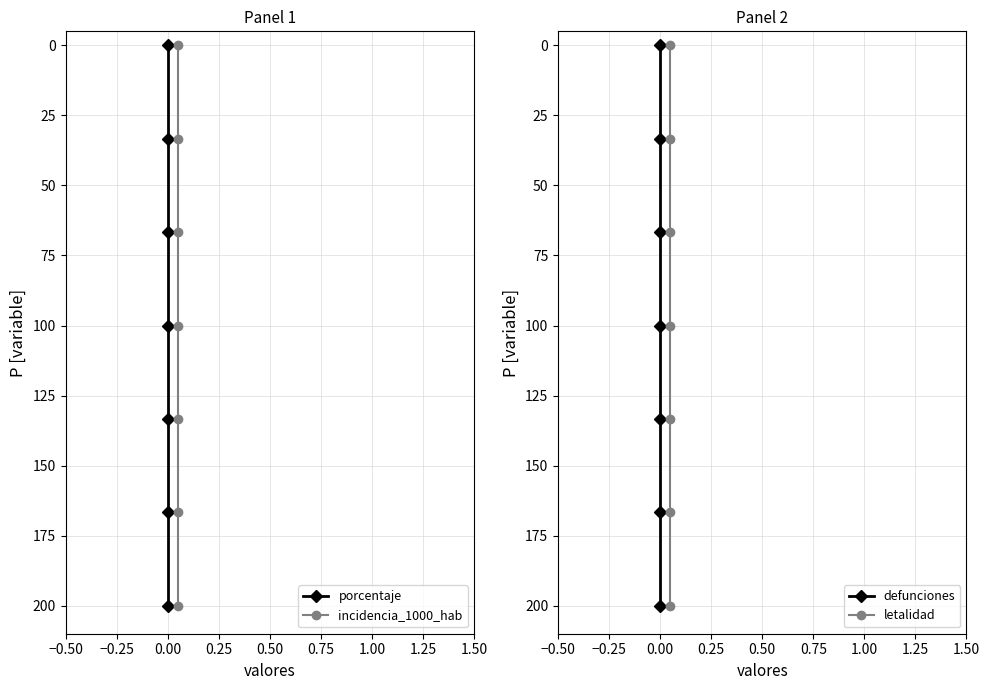

Is this an area chart (filled region under the line)?

No